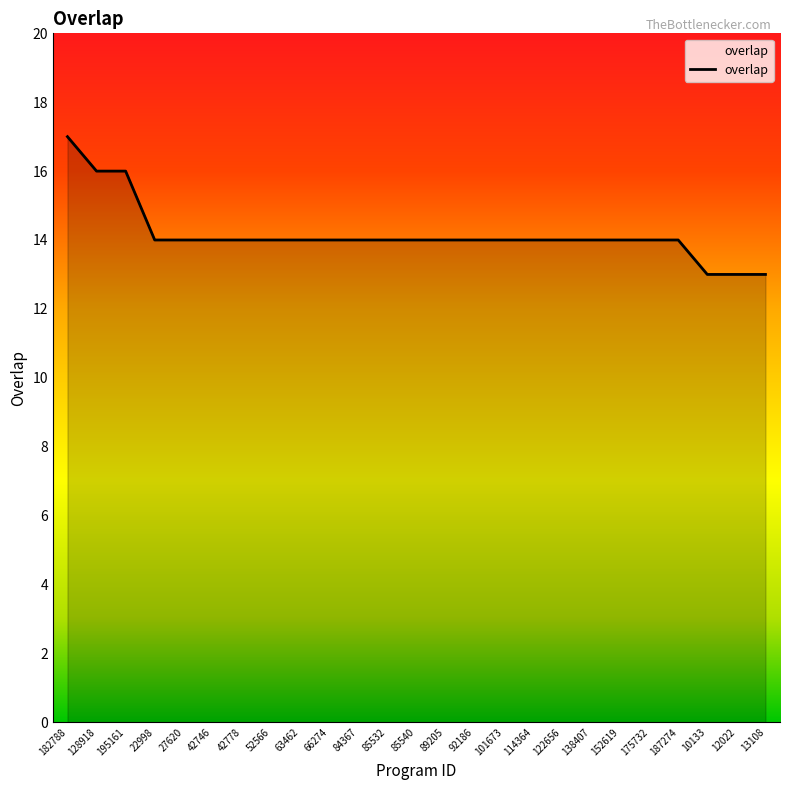

What is the minimum value shown in the chart?

13